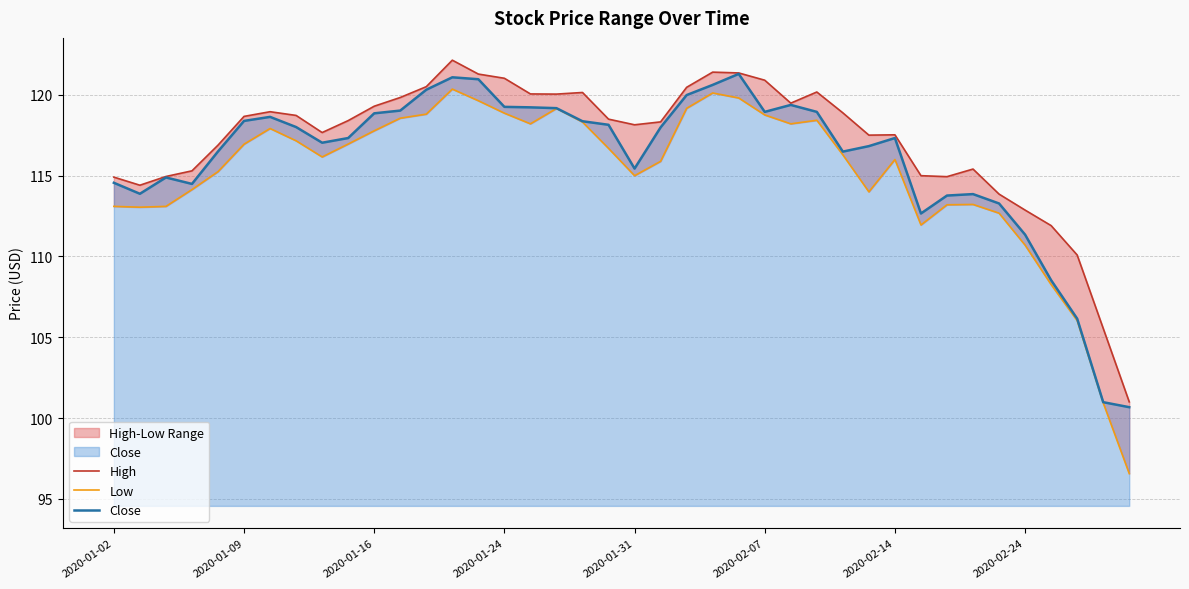

Rank the series by their maximum value, from lowest to highest.

Low, Close, High